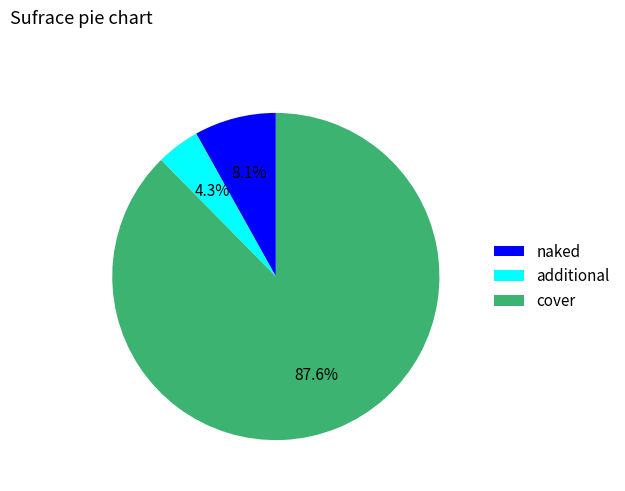

Which has a higher value, additional or cover?

cover